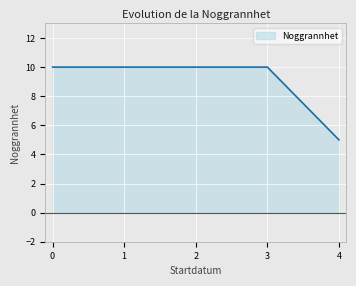

What is the change in value from 0 to 4?

-5